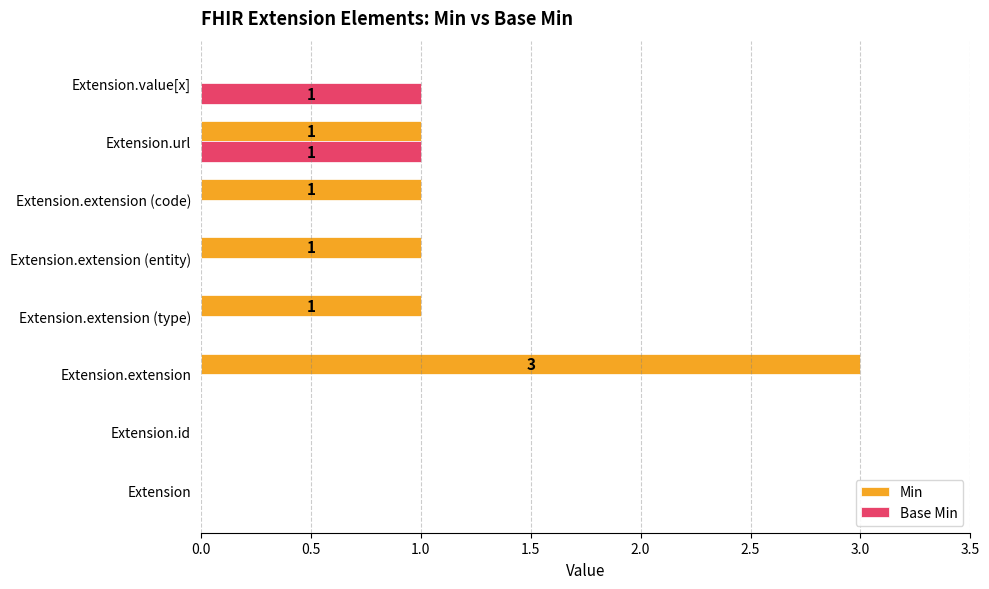

What are all the series names shown in the legend?

Min, Base Min